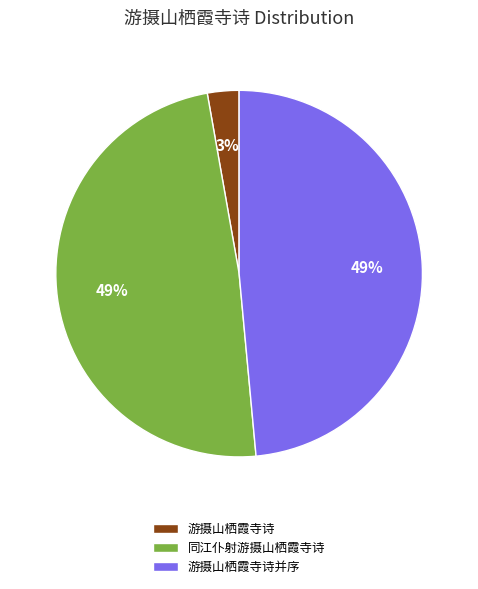

Which category has the smallest portion of the pie?

游摄山栖霞寺诗